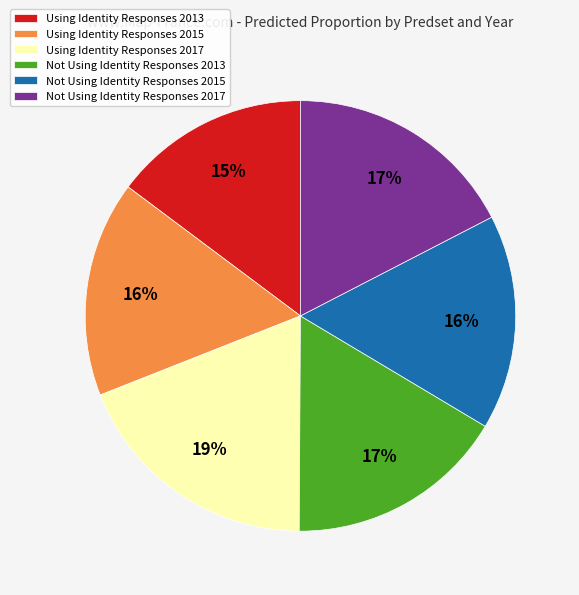

Is it true that Not Using Identity Responses 2017 is 6% of the pie?

False